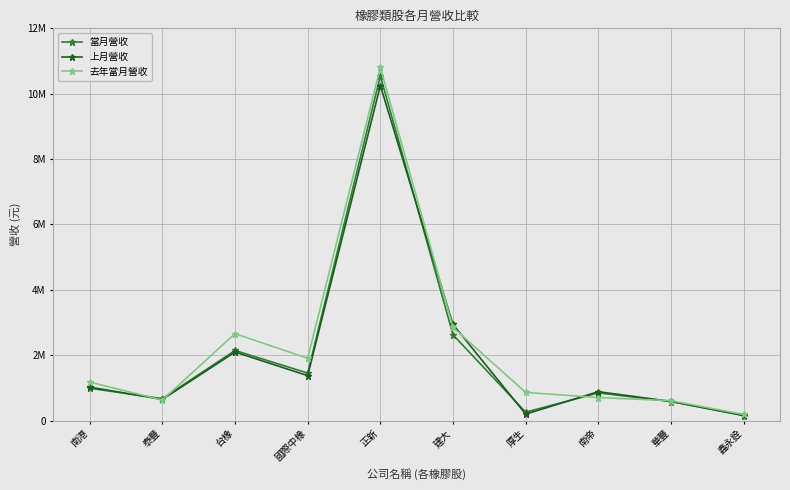

Which category has the lowest value across all series?

鑫永銓